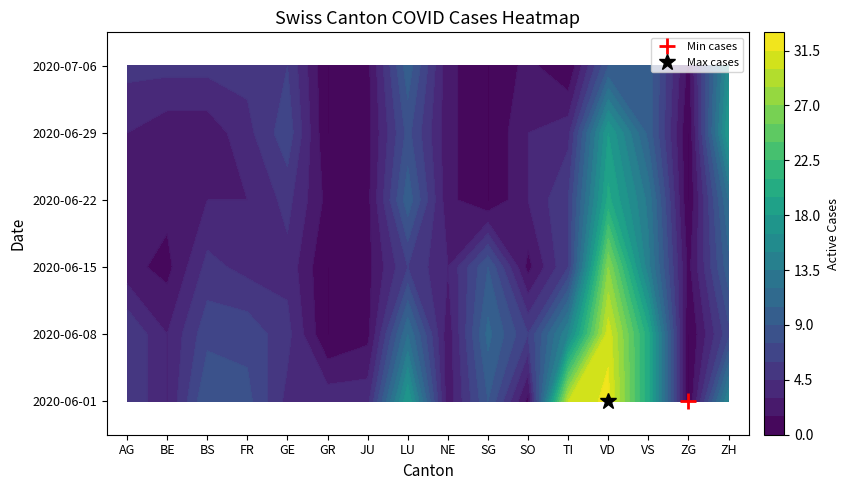

At which label does GR first exceed 5?

GE